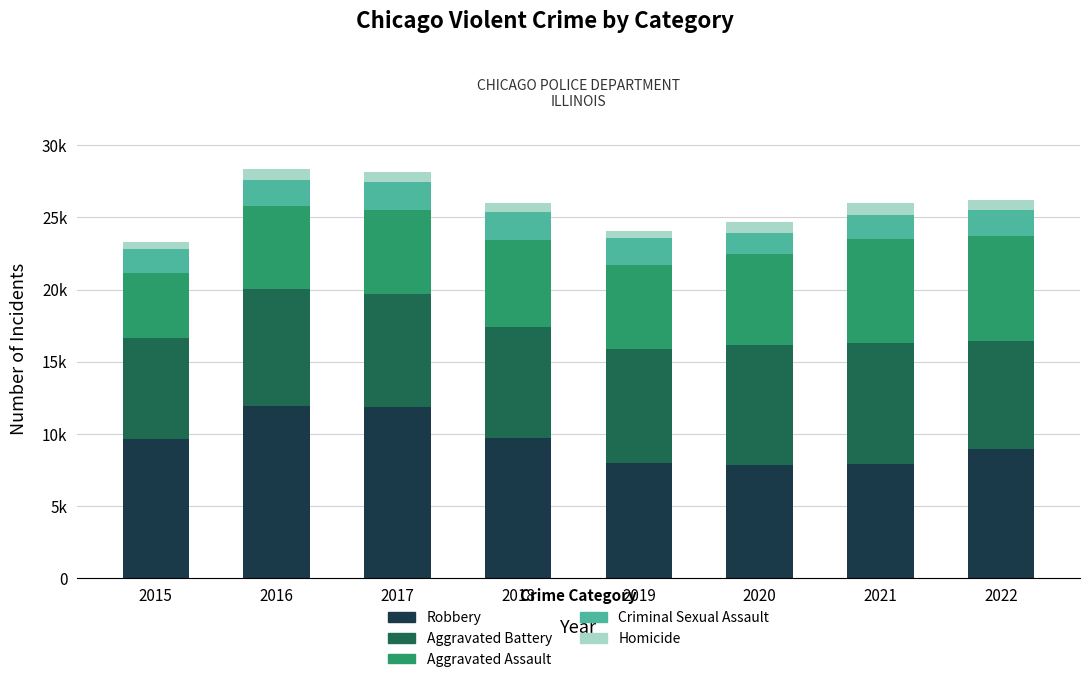

What is the sum of the Homicide values at 2017 and 2020?

1459